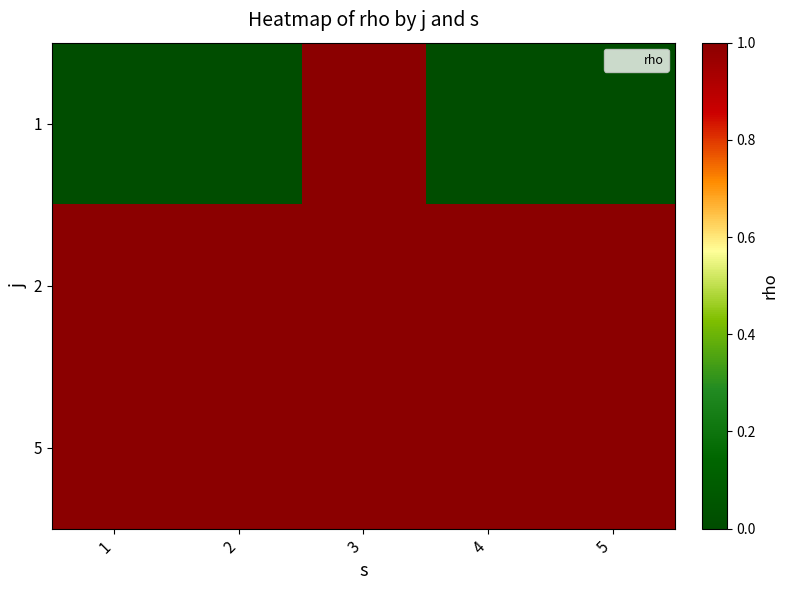

At how many categories does at least one series exceed 0?

5